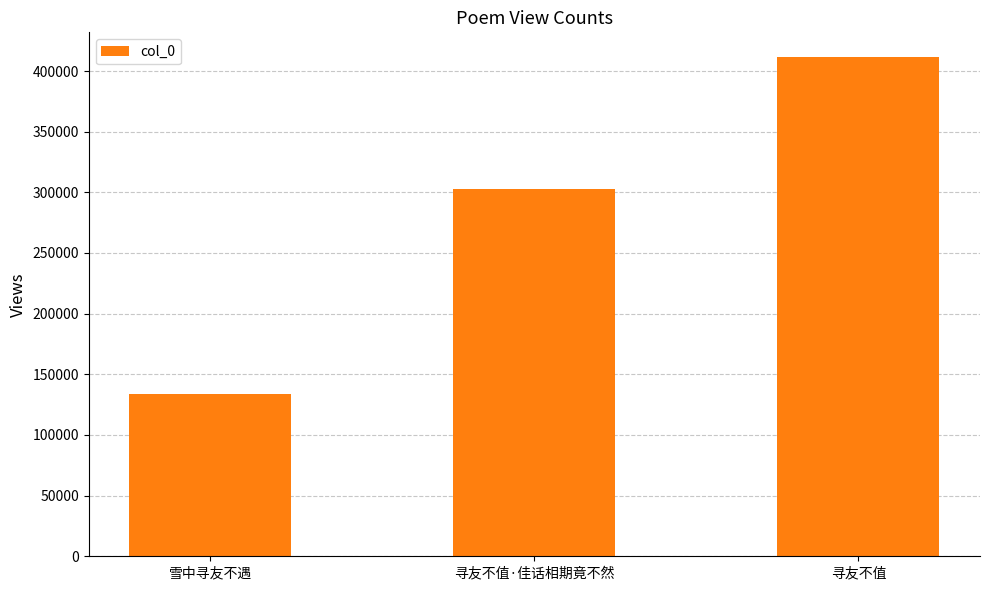

What position from the right is 寻友不值?

1